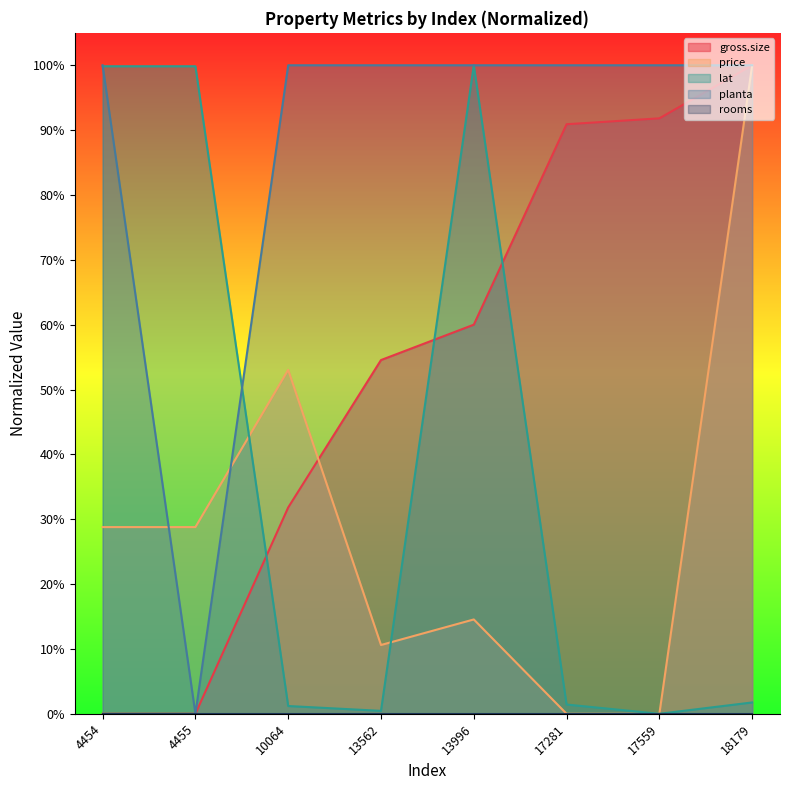

Which series changed the most between 13996 and 17559?

lat